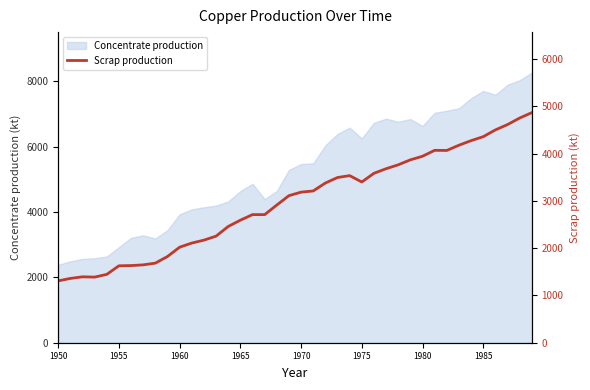

The value of Concentrate production at 1975 is 3762.1. True or false?

False